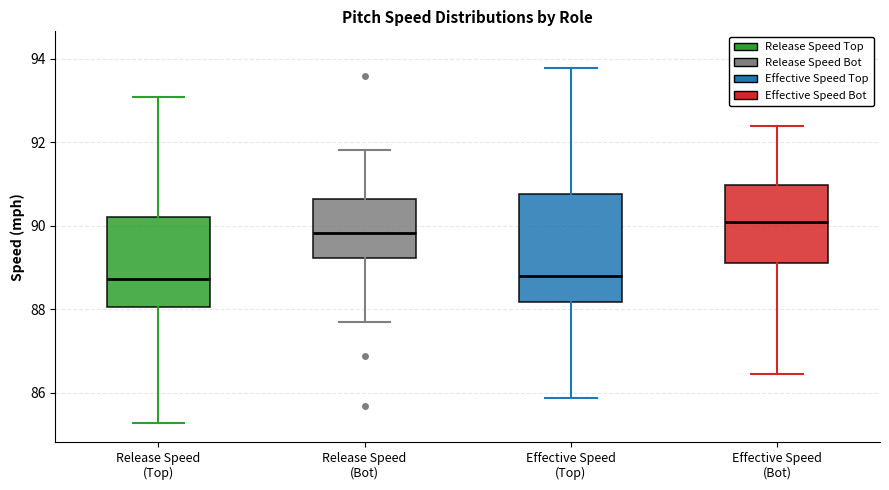

Where is the upper edge of the box for Effective Speed (Top) on the y-axis? The values are not printed on the chart, so give them approximately, as read against the axis.

90.8